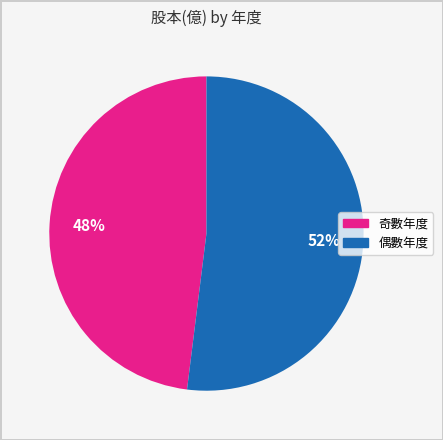

Is there any slice that represents more than half of the pie?

Yes